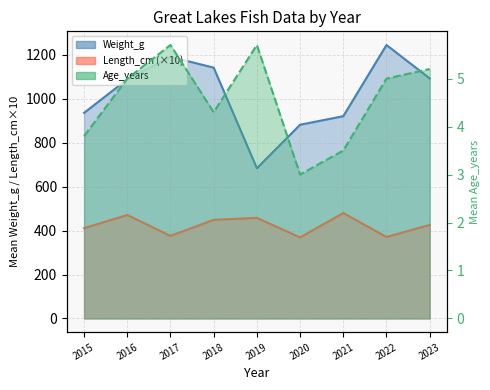

Count the number of values greater than 5.

3